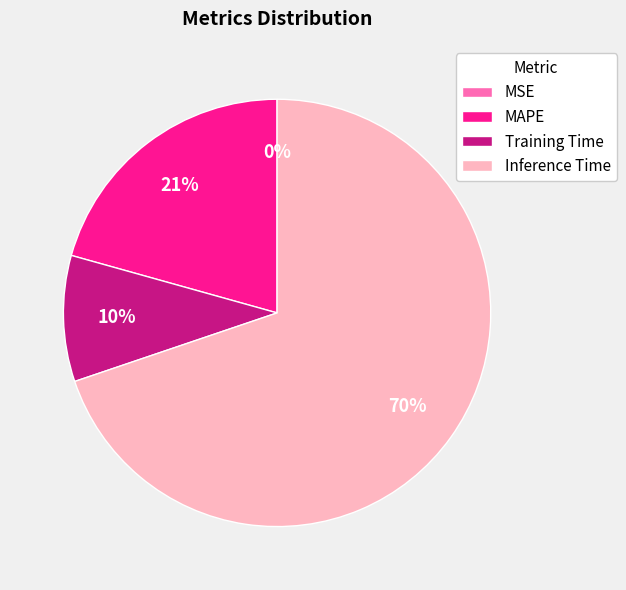

What percentage is the Training Time slice, to the nearest percent?

10%